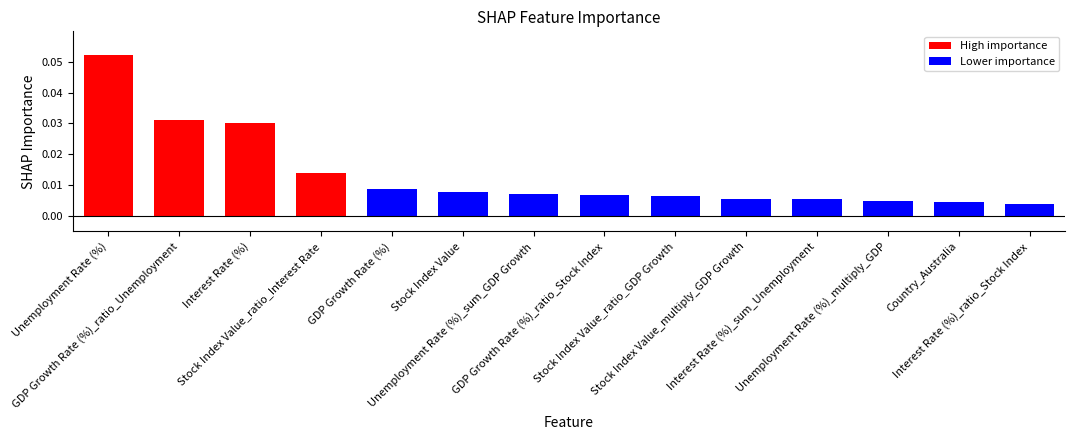

Reading left to right, what are all the values shown in this chart?

Unemployment Rate (%)=0.1	GDP Growth Rate (%)_ratio_Unemployment=0.0	Interest Rate (%)=0.0	Stock Index Value_ratio_Interest Rate=0.0	GDP Growth Rate (%)=0.0	Stock Index Value=0.0	Unemployment Rate (%)_sum_GDP Growth=0.0	GDP Growth Rate (%)_ratio_Stock Index=0.0	Stock Index Value_ratio_GDP Growth=0.0	Stock Index Value_multiply_GDP Growth=0.0	Interest Rate (%)_sum_Unemployment=0.0	Unemployment Rate (%)_multiply_GDP=0.0	Country_Australia=0.0	Interest Rate (%)_ratio_Stock Index=0.0